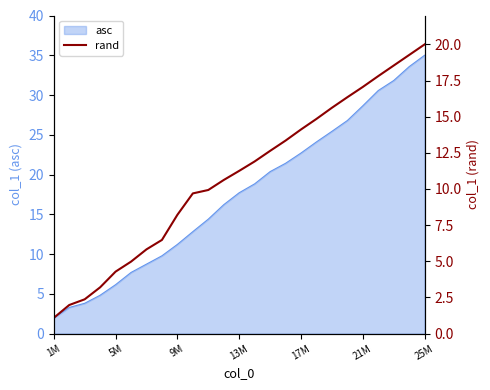

Does the chart have visible grid lines?

No